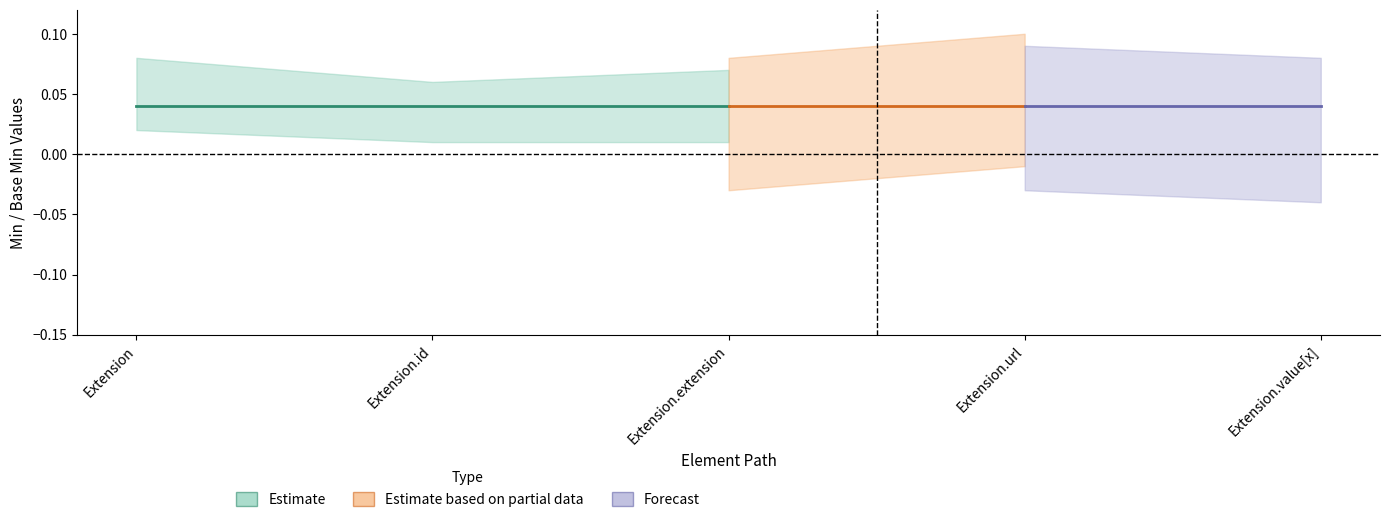

Where is Min nearest to the value 0?

Extension